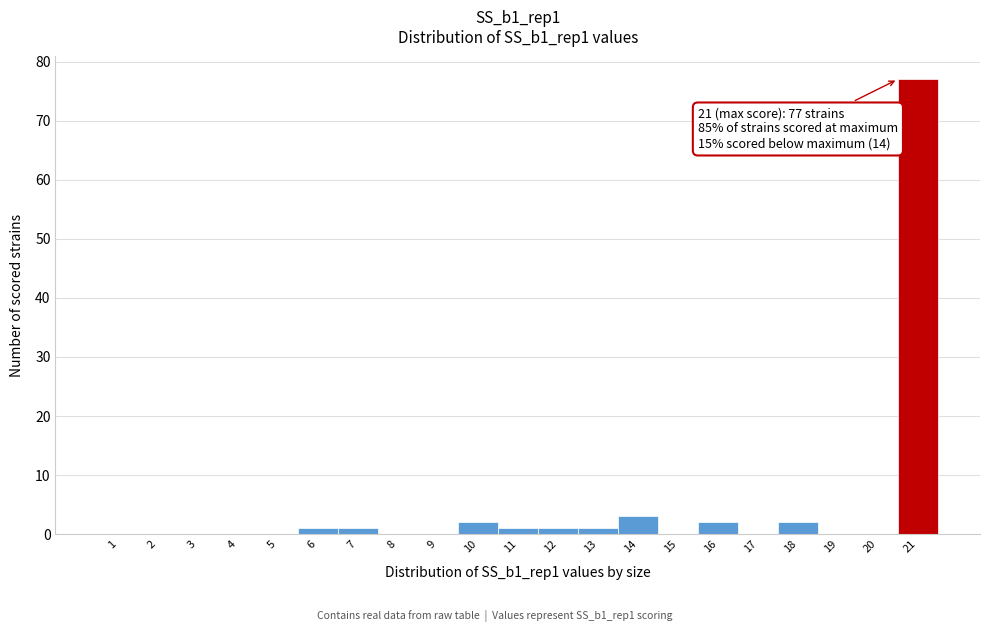

Reading right to left, list all the values displayed in this chart.

21=77	20=0	19=0	18=2	17=0	16=2	15=0	14=3	13=1	12=1	11=1	10=2	9=0	8=0	7=1	6=1	5=0	4=0	3=0	2=0	1=0